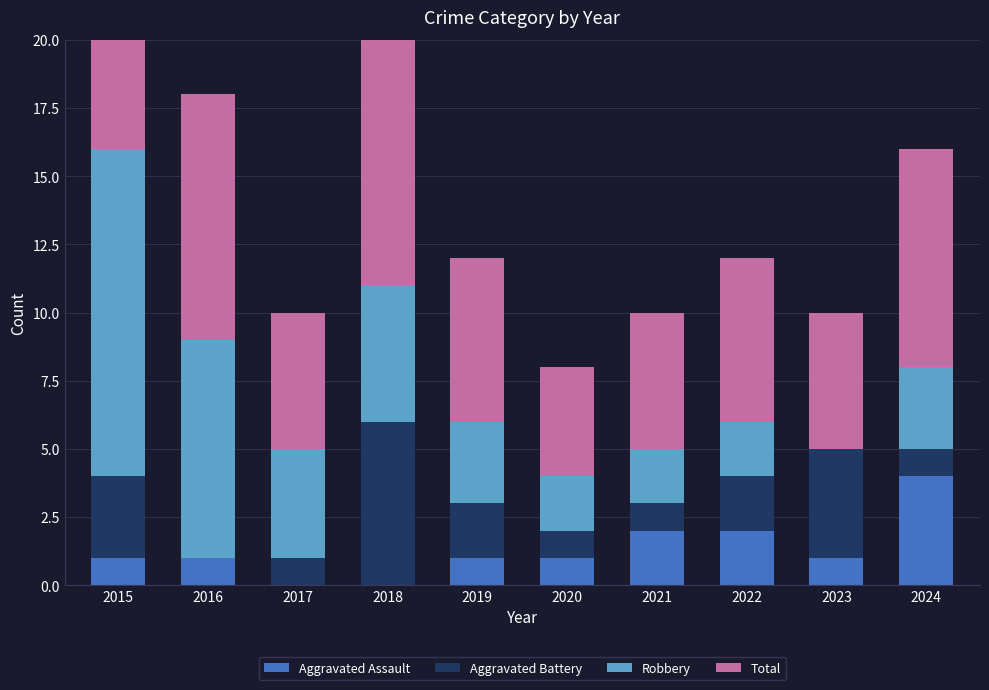

Count the number of data series in this chart.

4